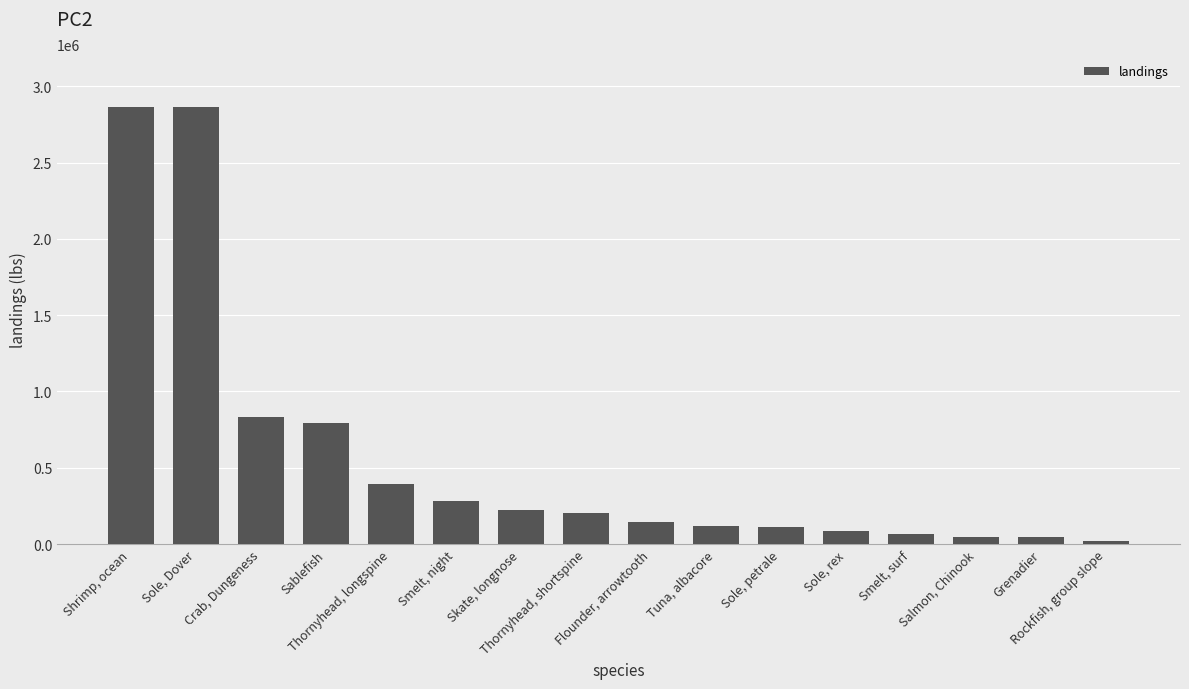

What position from the left is Thornyhead, longspine?

5